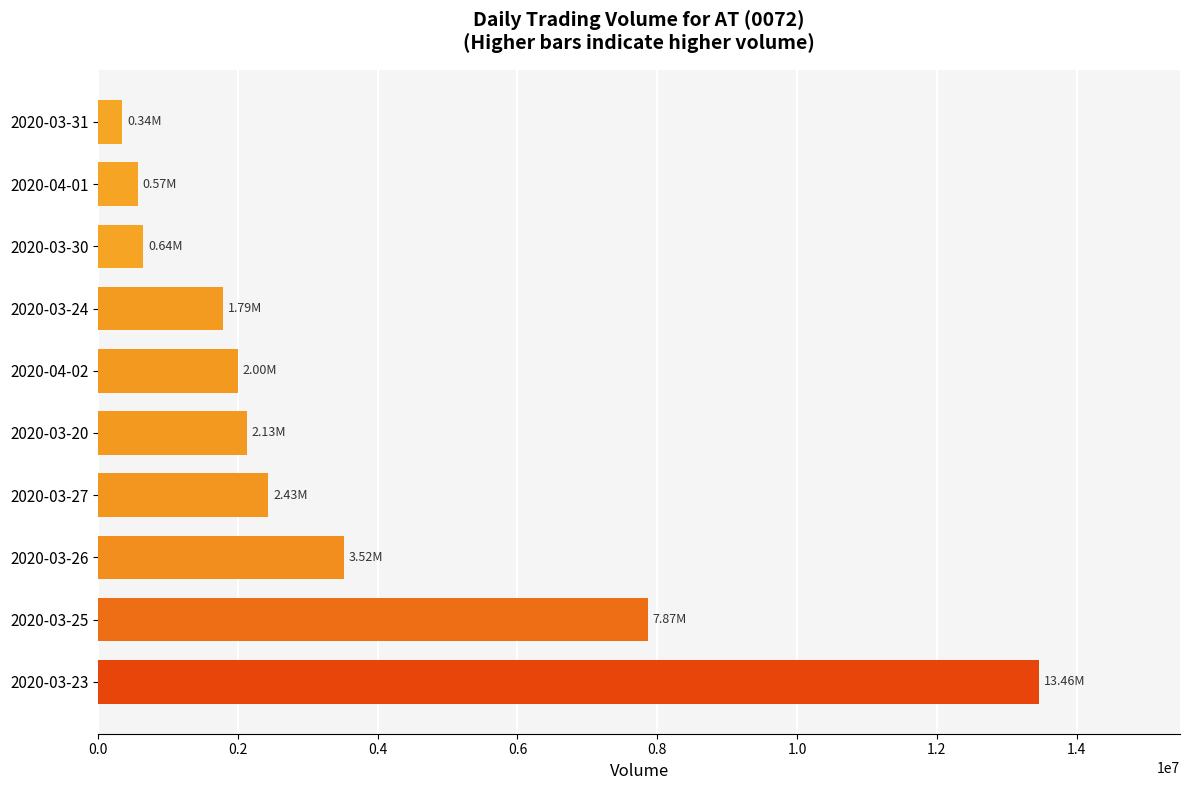

What is the ratio of the value at 2020-03-25 to the value at 2020-03-23?

0.6